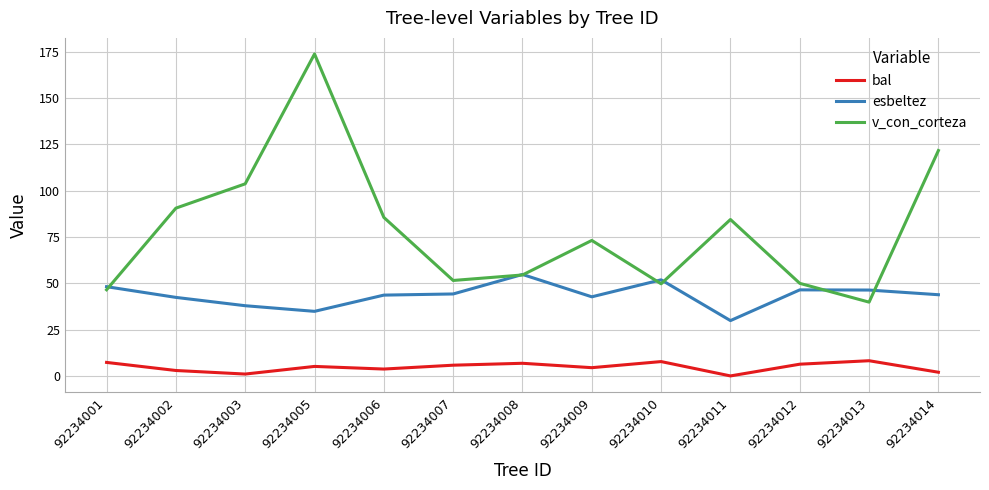

How many values in the v_con_corteza series exceed 73?

7